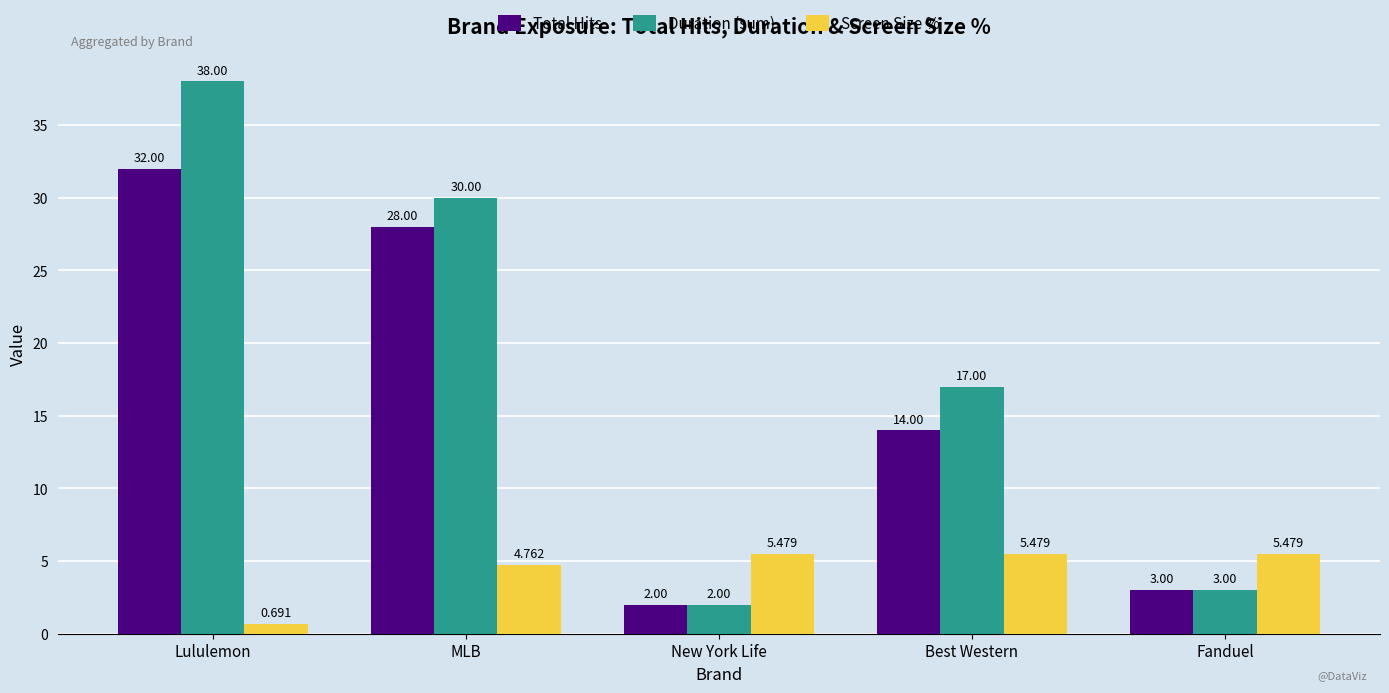

At which category is the sum across all series the highest?

Lululemon